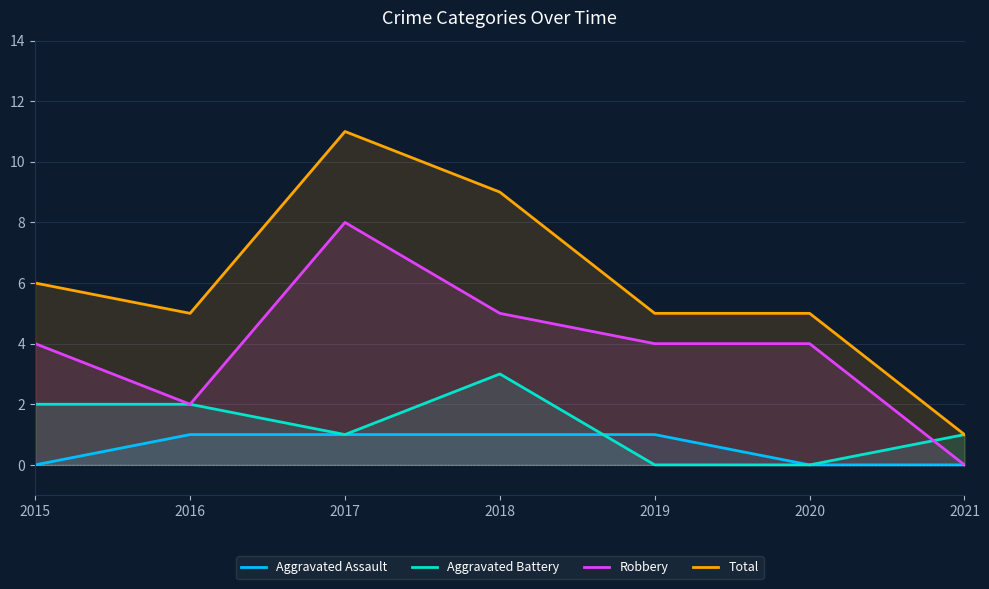

Rank the categories by Robbery value from highest to lowest.

2017, 2018, 2015, 2019, 2020, 2016, 2021